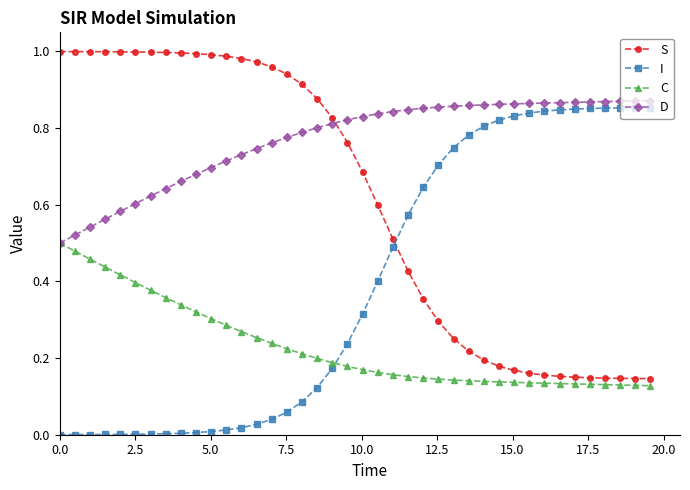

How many data points does each series have?

40